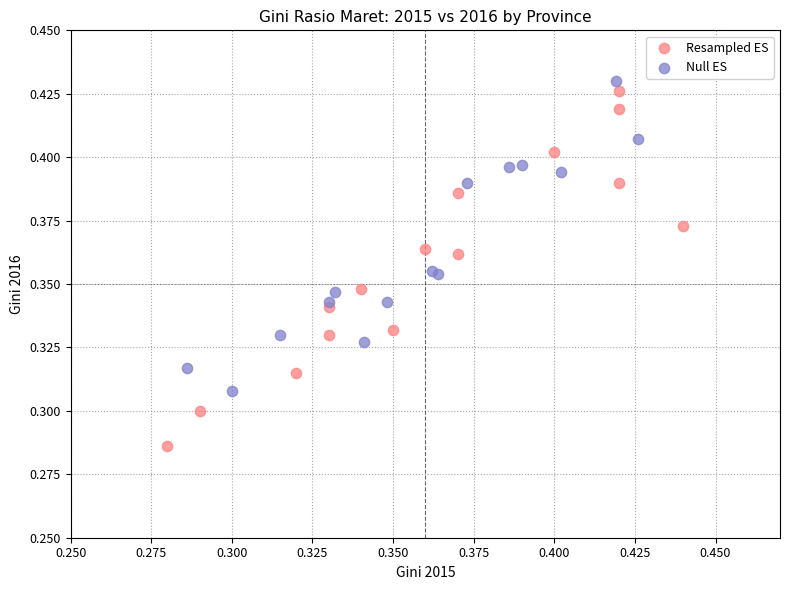

Which series reaches the minimum Y coordinate?

Resampled ES